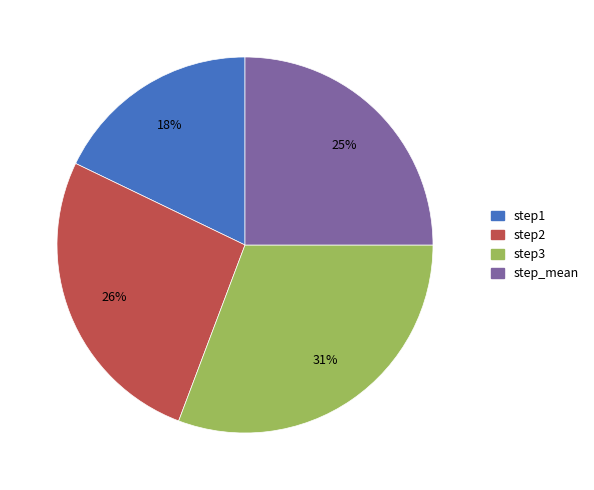

What is the smallest slice in the pie chart?

step1